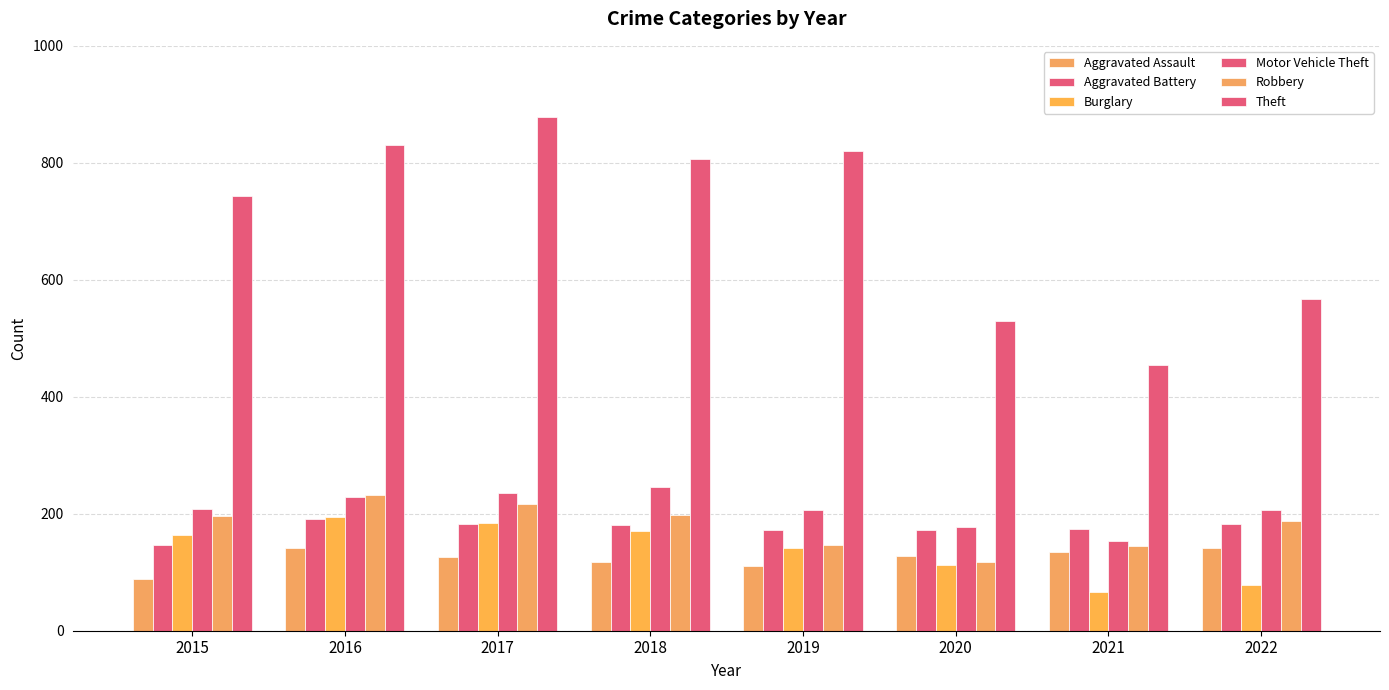

What is the value of the Aggravated Battery bar at the 7th from the left?

174